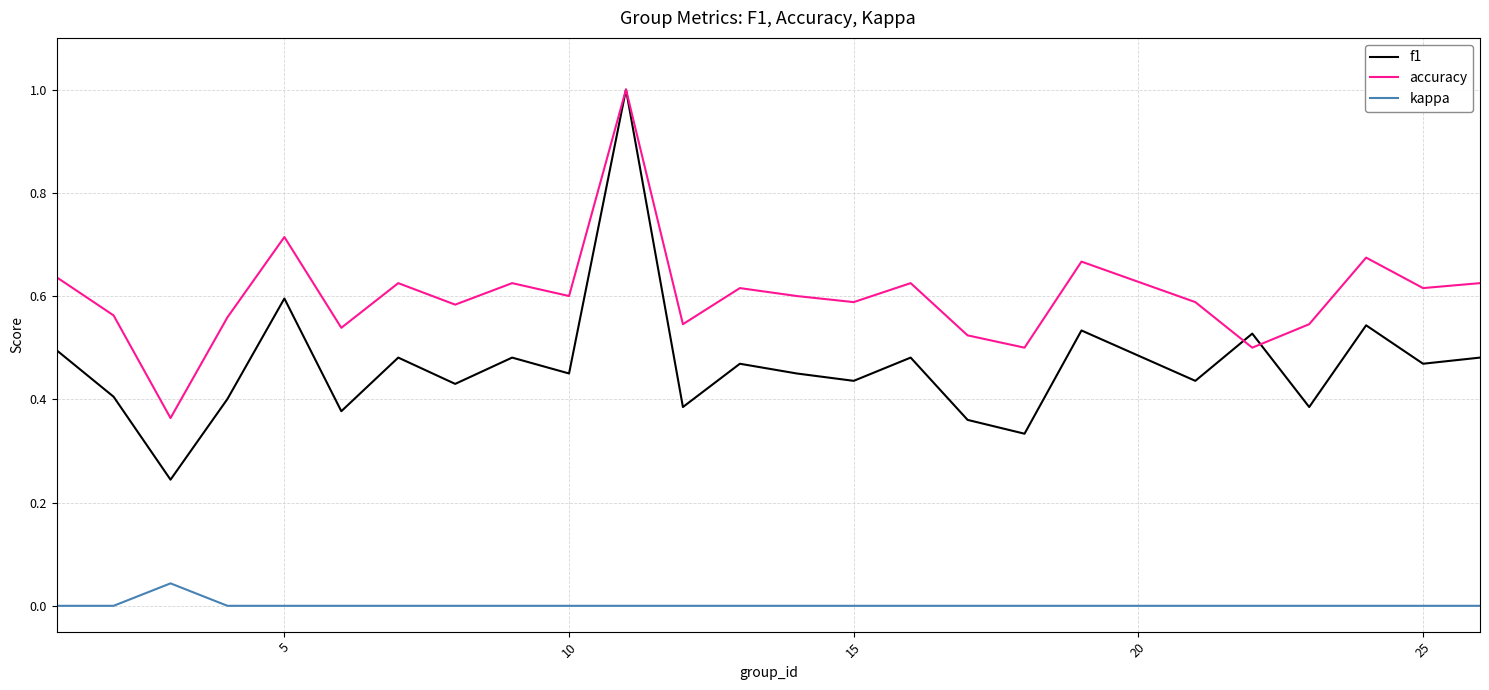

Does the chart have visible grid lines?

Yes